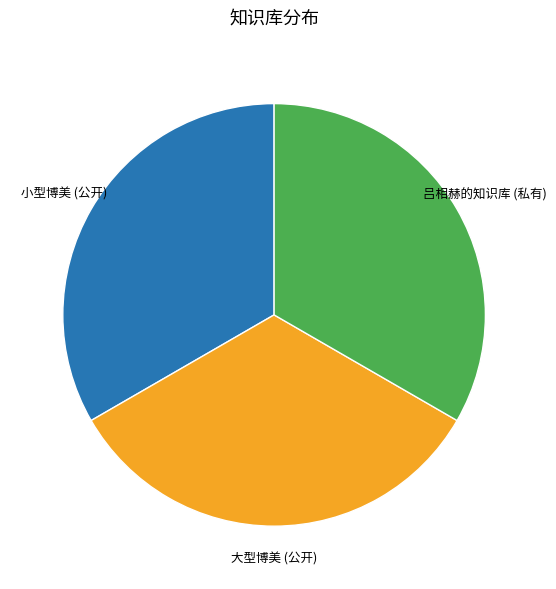

Is it true that 小型博美 is 33% of the pie?

True